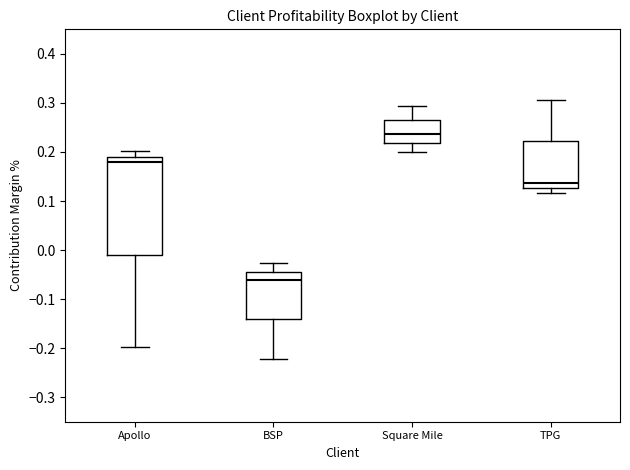

Reading left to right, read every box against the y-axis: the position of its median line, the range the box covers, and the ends of its whiskers. The values are not printed on the chart, so give them approximately, as read against the axis.

Apollo: median 0.18, box -0.01 to 0.19, whiskers -0.20 to 0.20
BSP: median -0.06, box -0.14 to -0.04, whiskers -0.22 to -0.03
Square Mile: median 0.24, box 0.22 to 0.27, whiskers 0.20 to 0.29
TPG: median 0.14, box 0.13 to 0.22, whiskers 0.12 to 0.31